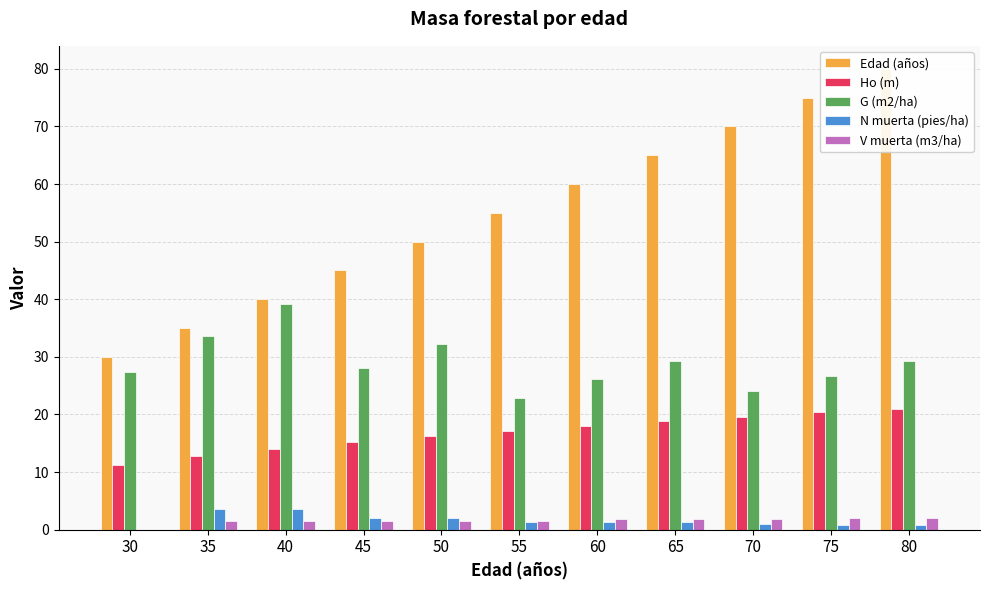

How many values in the N muerta (pies/ha) series are below 1?

4